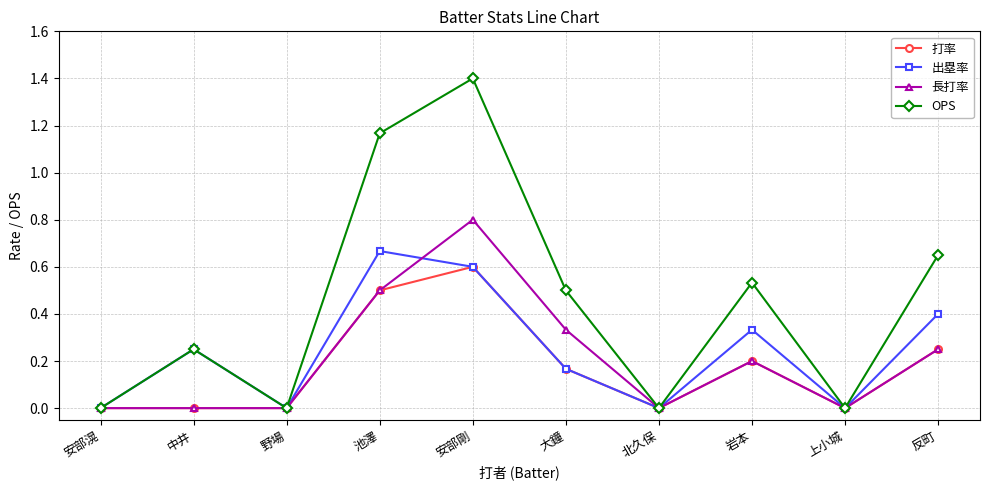

How many series are shown in this chart?

4